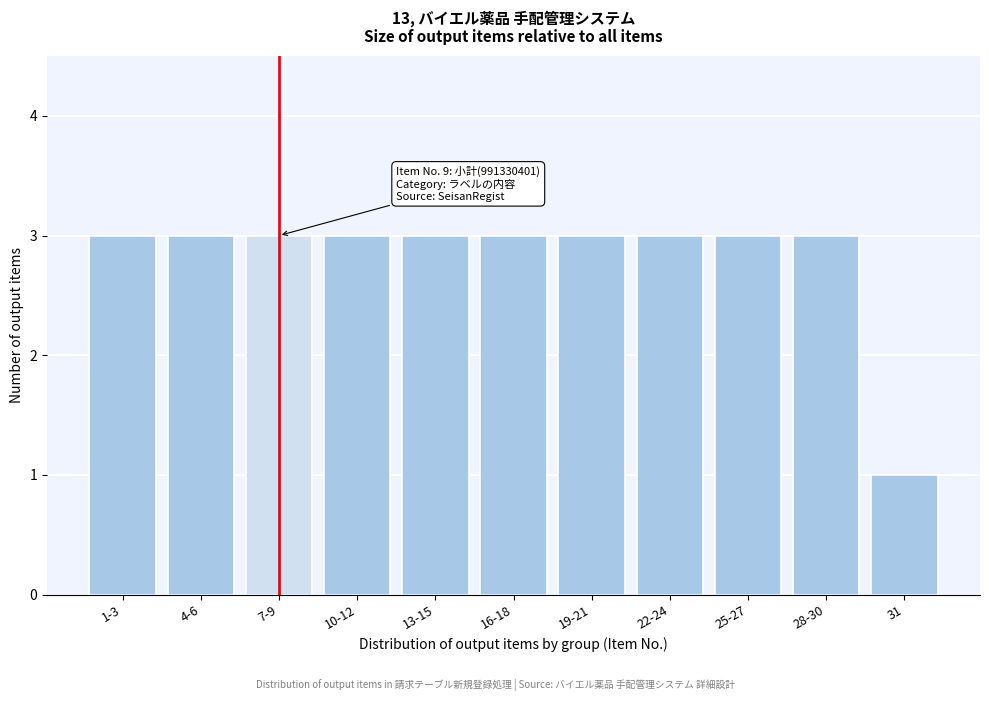

Reading left to right, extract all data points from this chart.

1-3=3	4-6=3	7-9=3	10-12=3	13-15=3	16-18=3	19-21=3	22-24=3	25-27=3	28-30=3	31=1